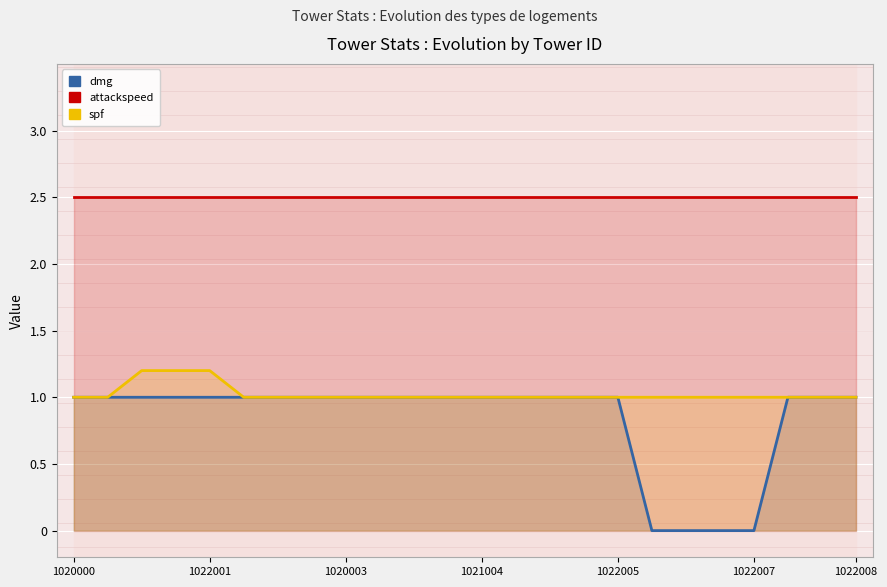

The spf series shows 0.5 at 22. True or false?

False